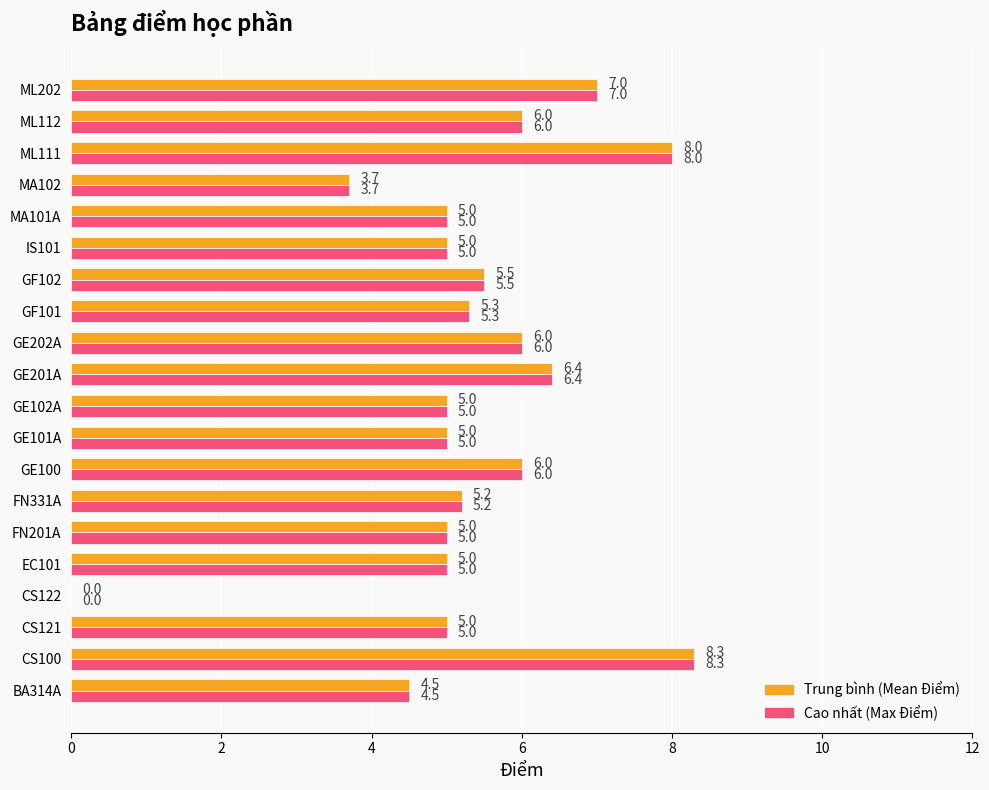

What is the total value across all series at CS100?

16.6